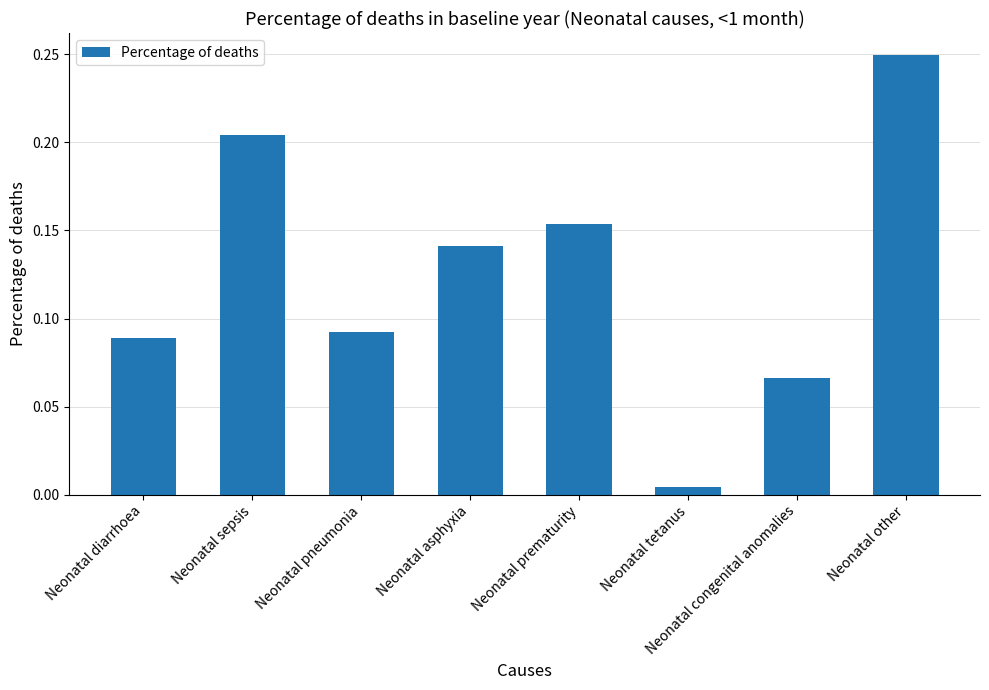

Between Neonatal diarrhoea and Neonatal asphyxia, which is larger?

Neonatal asphyxia